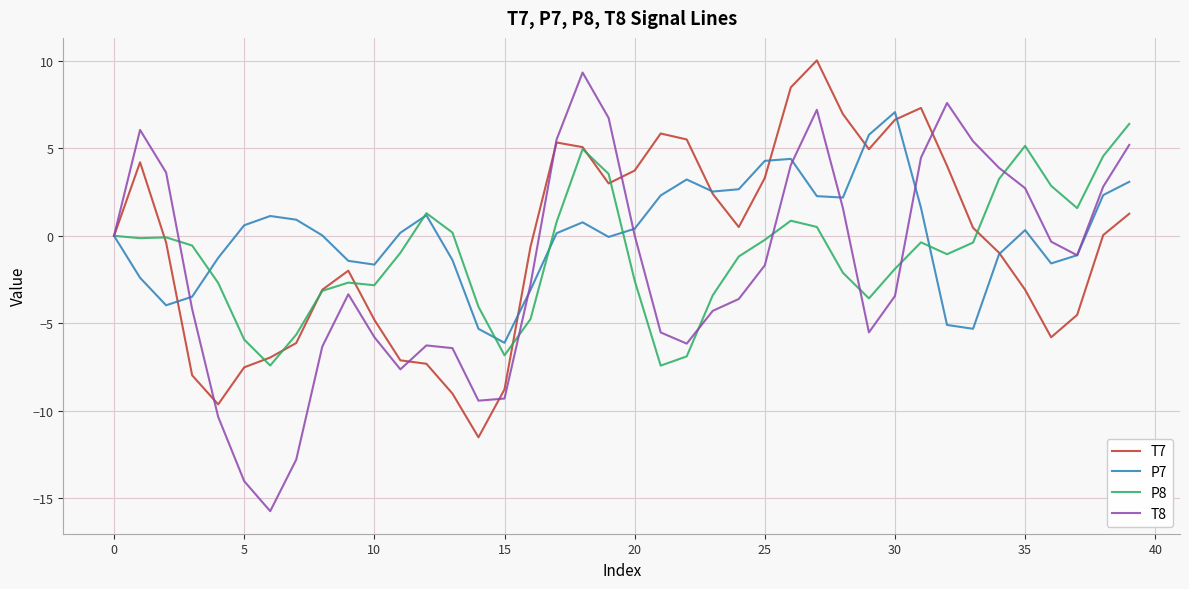

What is the smallest value displayed?

-15.7